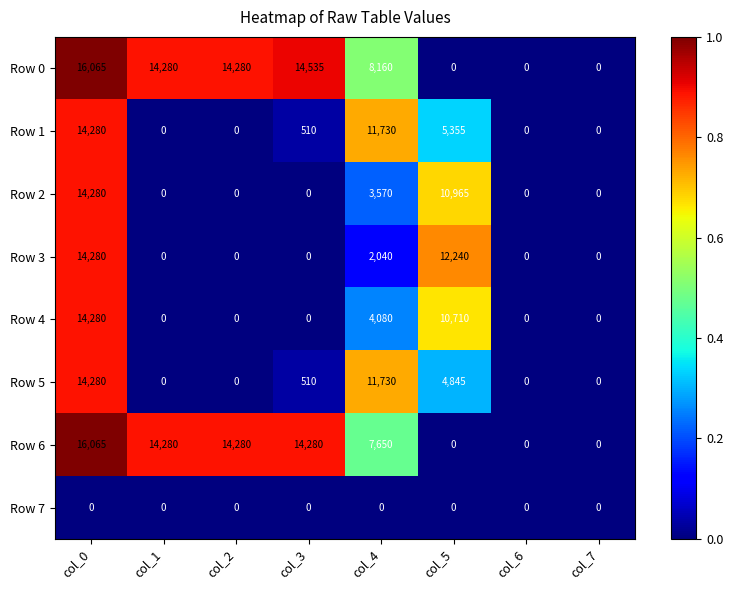

At which category is the sum across all series the highest?

col_0